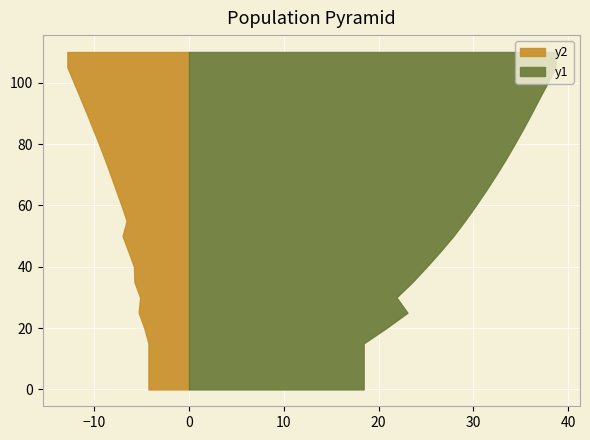

Reading left to right, what are all the values shown in this chart?

G (sp1): 18.4	18.4	18.4	18.4	20.8	23.0	23.0	23.0	23.6	23.6	25.1	26.5	27.9	27.9	29.1	30.2	31.4	32.4	33.4	34.3	35.2	36.1	37.0	37.8	38.7
G (sp2): 4.3	4.3	4.3	4.3	4.7	5.3	5.3	5.3	5.8	5.8	5.8	6.4	7.0	7.0	6.6	7.1	7.7	8.3	8.9	9.5	10.1	10.8	11.5	12.1	12.8